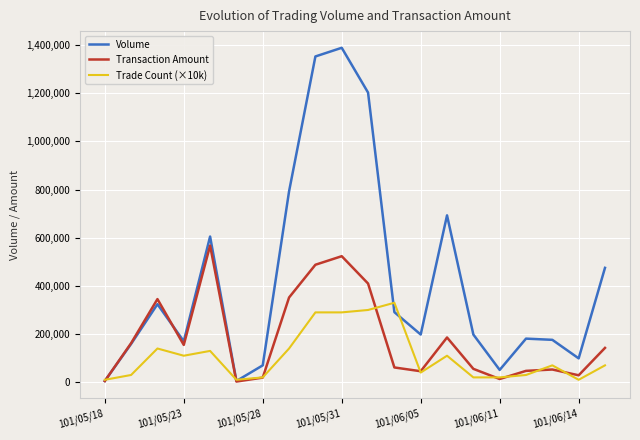

What are all the series names shown in the legend?

Volume, Transaction Amount, Trade Count (×10k)